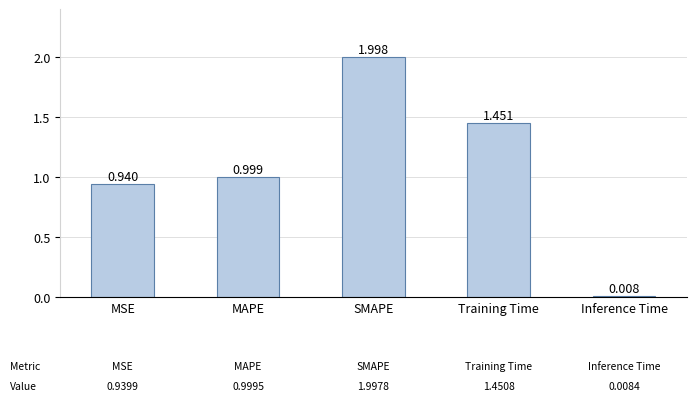

Rank the categories by value from highest to lowest.

SMAPE, Training Time, MAPE, MSE, Inference Time